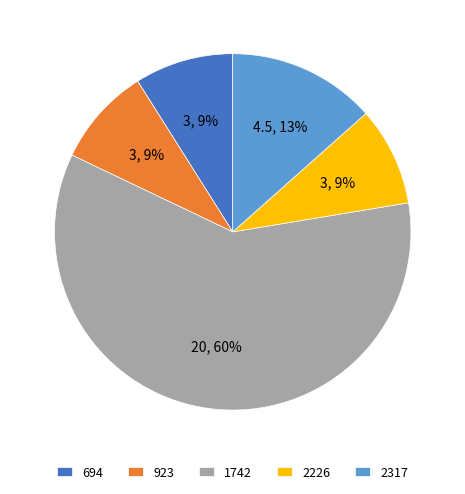

Which slice is the largest?

1742